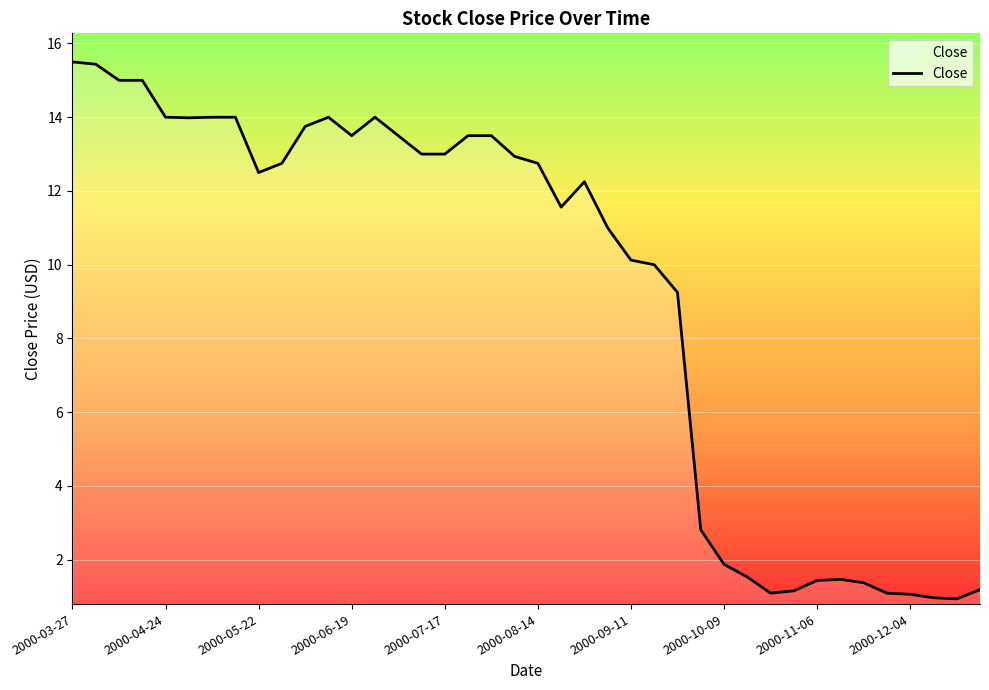

What is the minimum value shown in the chart?

0.9